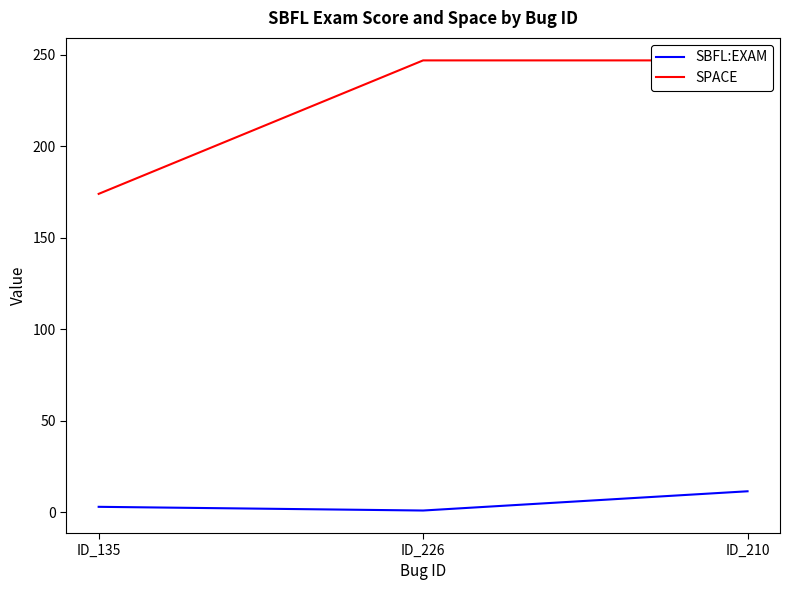

What is the label of the 3rd point from the left?

ID_210